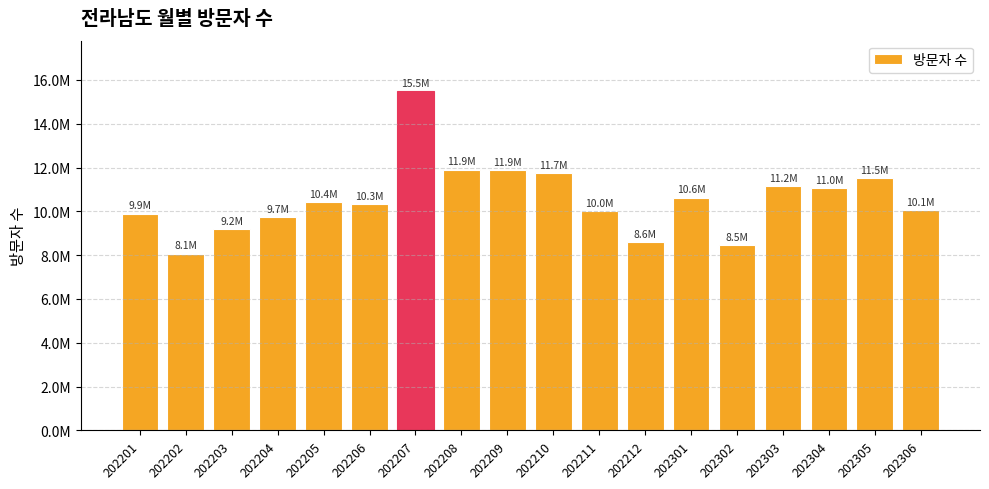

The value at 202303 is 16914849. True or false?

False